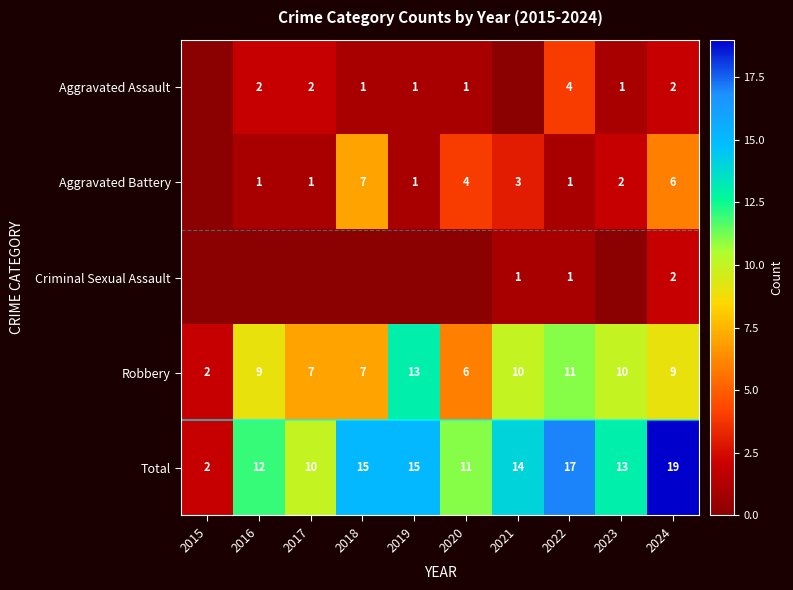

At which label is Total closest to 10?

2017